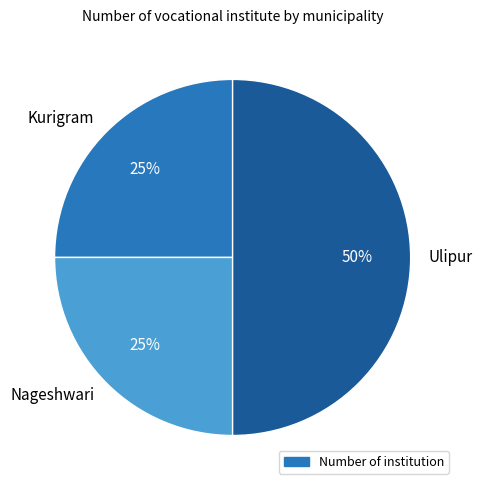

Does Nageshwari account for over 50% of the chart?

No